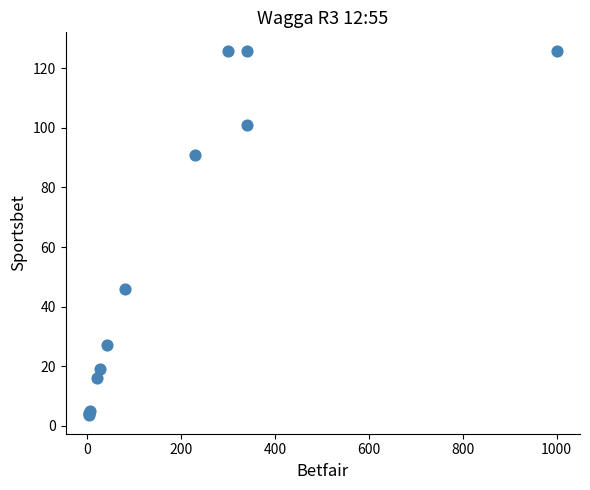

What Y value in the scatter plot is closest to 64?

46.0